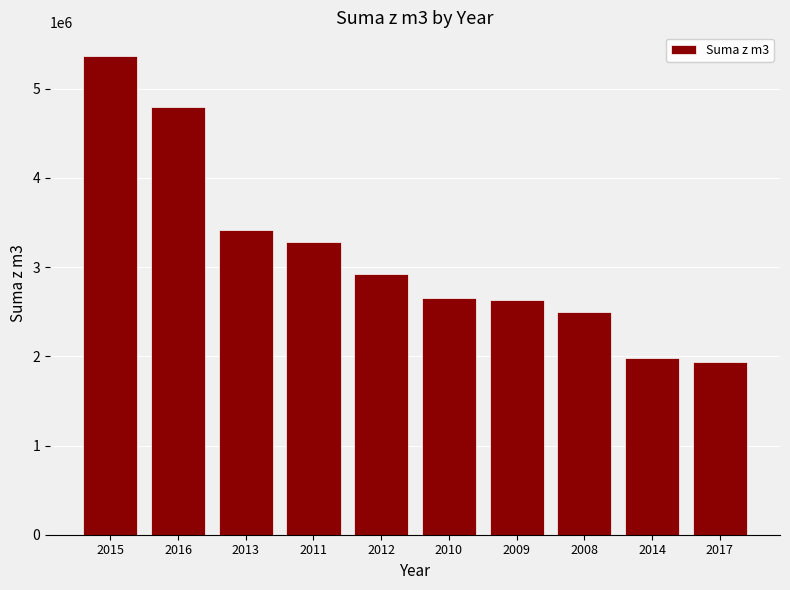

What is the label of the 5th bar from the left?

2012